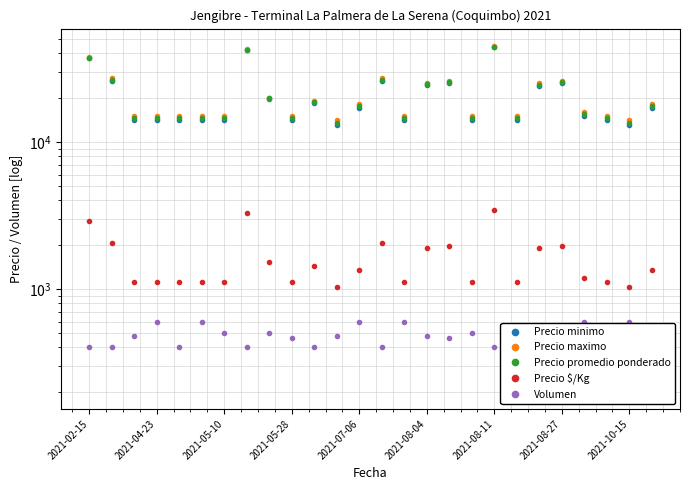

Between 2021-04-23 and 2021-08-27, which is larger?

2021-08-27